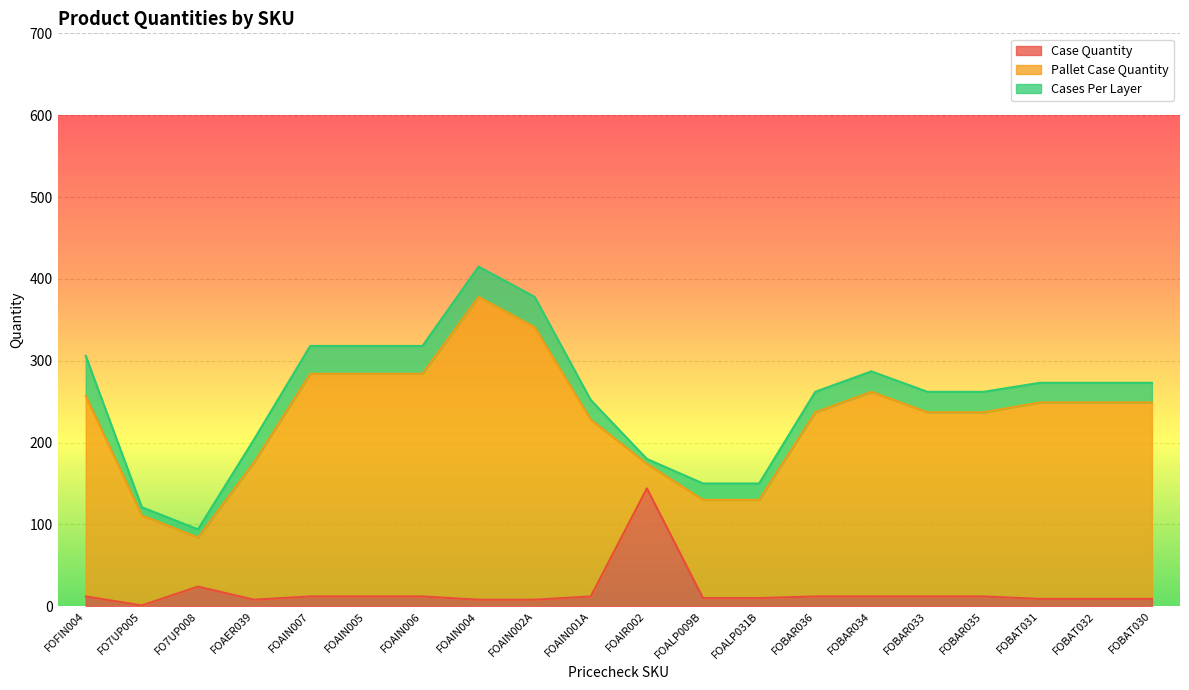

The Cases Per Layer series shows 24 at FOBAT030. True or false?

True